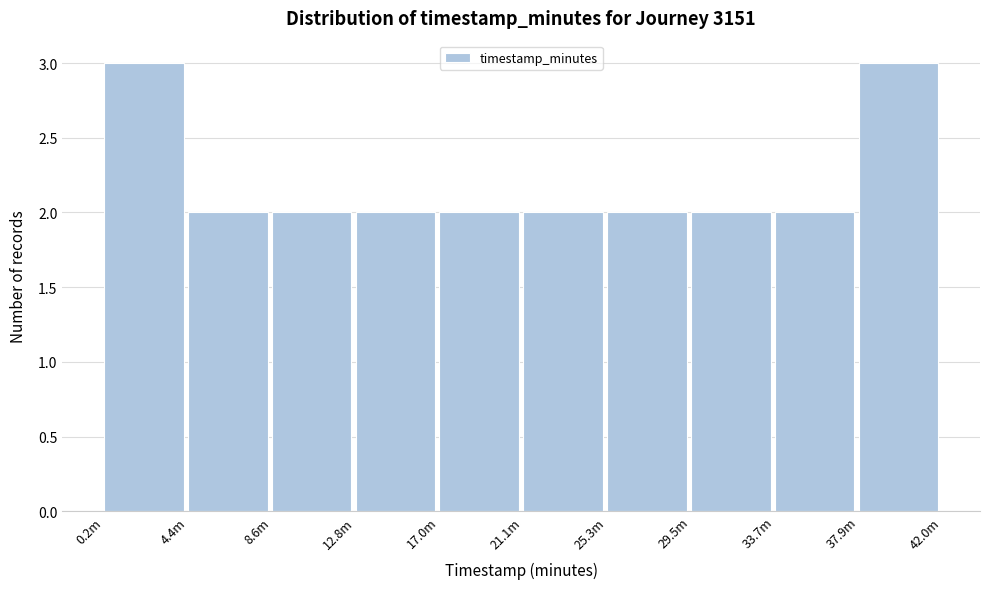

Reading left to right, list all the values displayed in this chart.

0.2m=3	4.4m=2	8.6m=2	12.8m=2	17.0m=2	21.1m=2	25.3m=2	29.5m=2	33.7m=2	37.9m=3